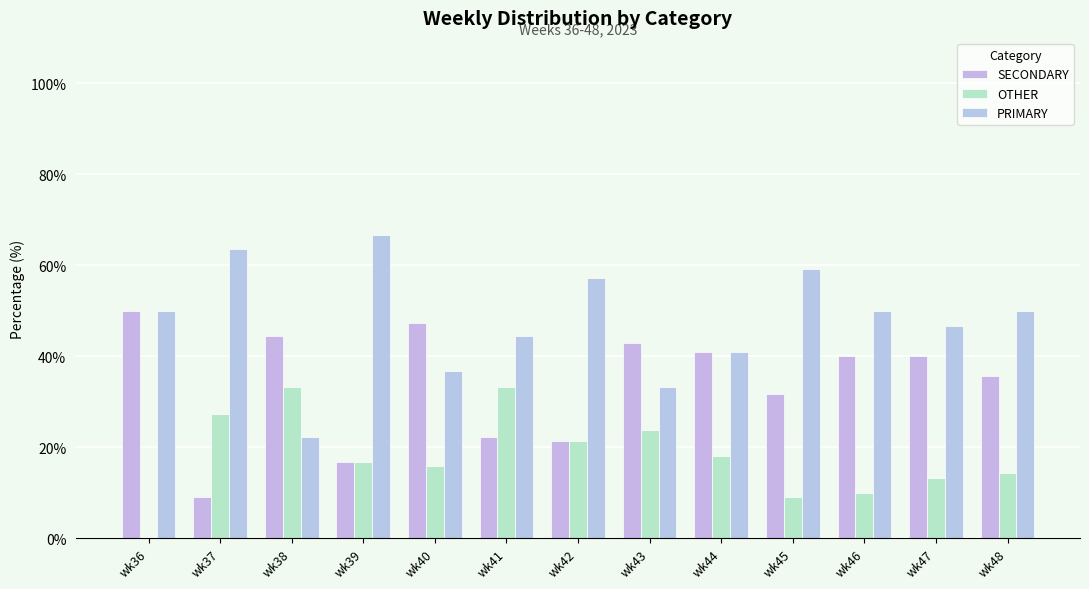

Reading left to right, list all the values displayed in this chart.

SECONDARY: 50.0	9.1	44.4	16.7	47.4	22.2	21.4	42.9	40.9	31.8	40.0	40.0	35.7
OTHER: 0.0	27.3	33.3	16.7	15.8	33.3	21.4	23.8	18.2	9.1	10.0	13.3	14.3
PRIMARY: 50.0	63.6	22.2	66.7	36.8	44.4	57.1	33.3	40.9	59.1	50.0	46.7	50.0